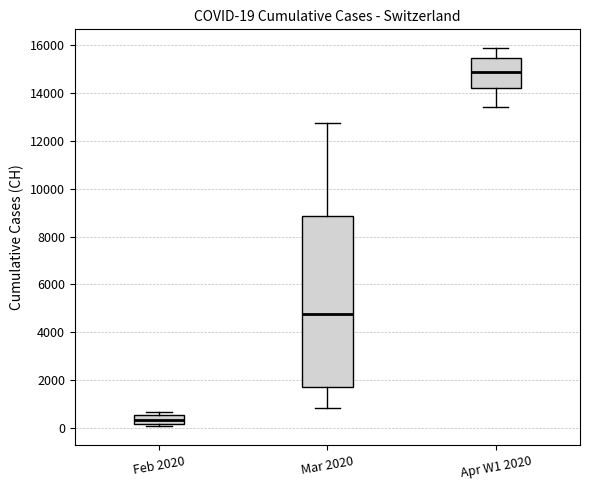

Comparing the boxes themselves (not the whiskers), which one is the tallest?

Mar 2020